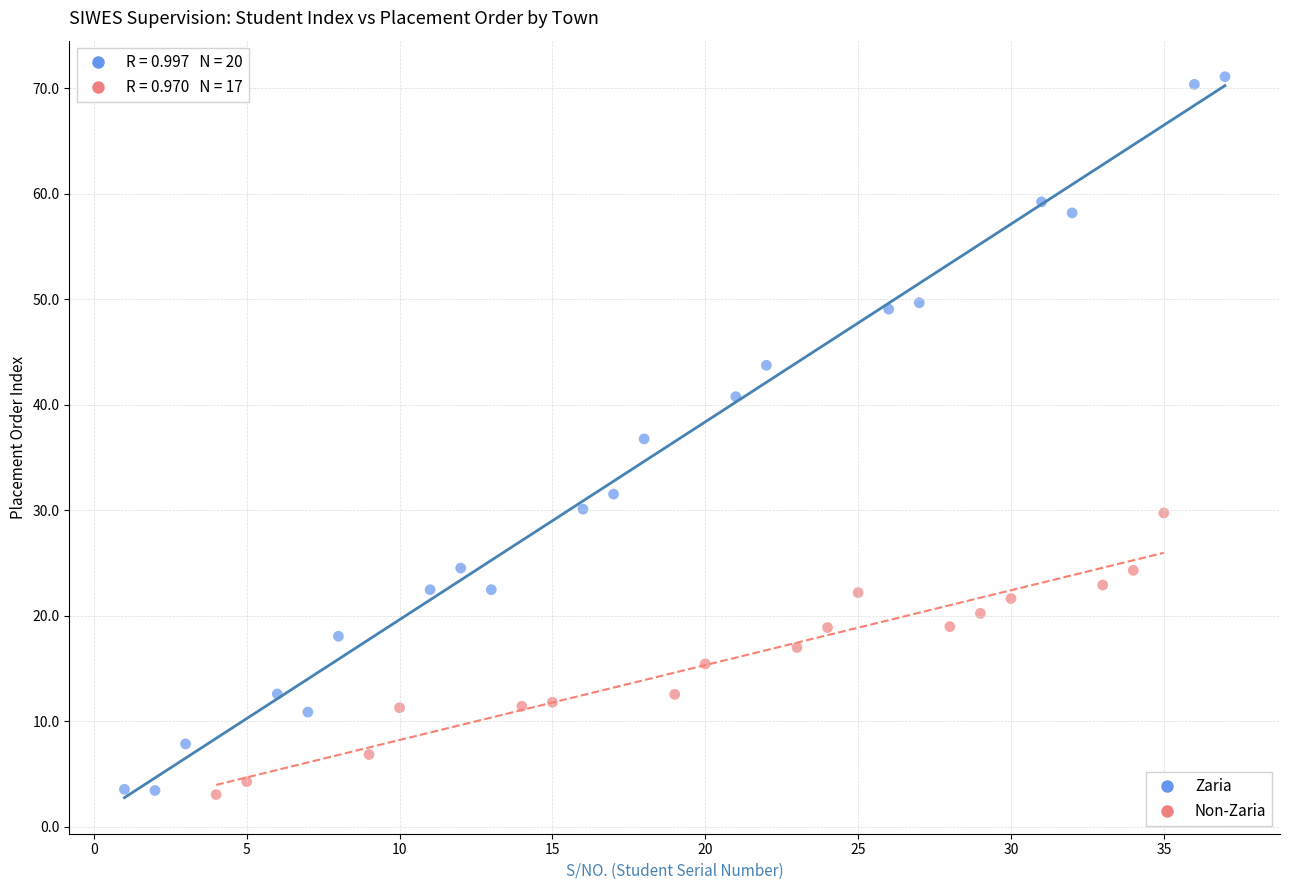

Which series reaches the maximum Y coordinate?

Zaria